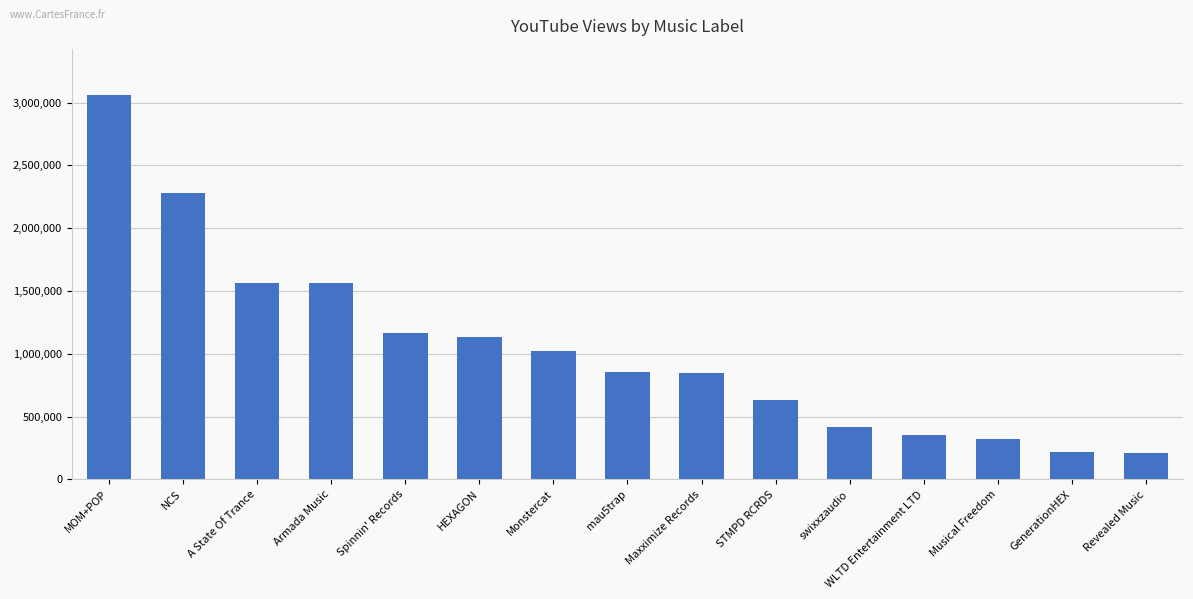

Which label corresponds to the largest value in the chart?

MOM+POP